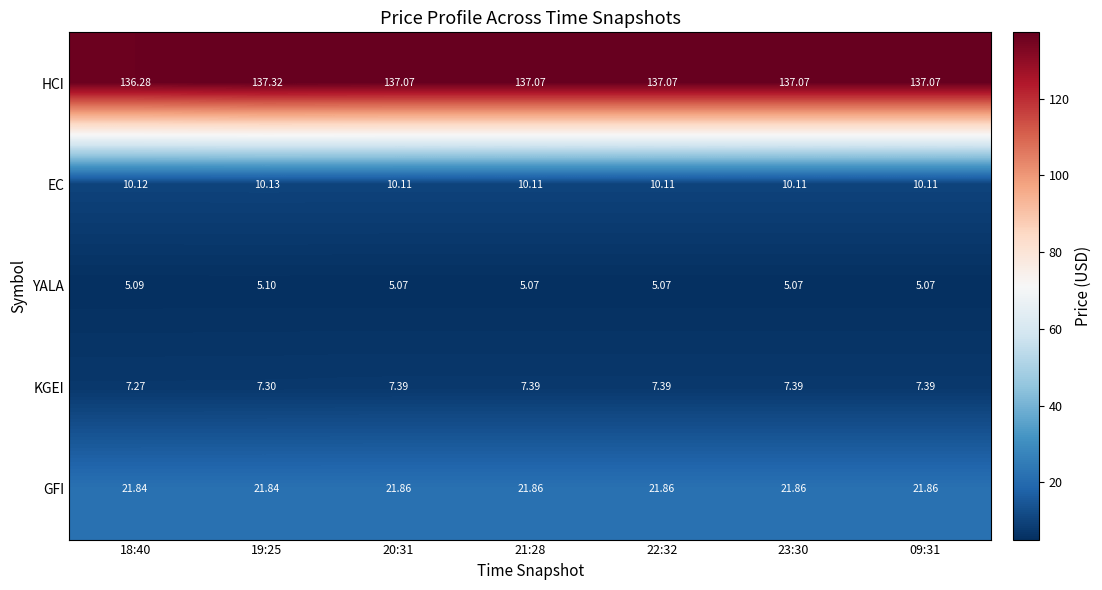

Rank the series at 09:31 from lowest to highest value.

YALA, KGEI, EC, GFI, HCI